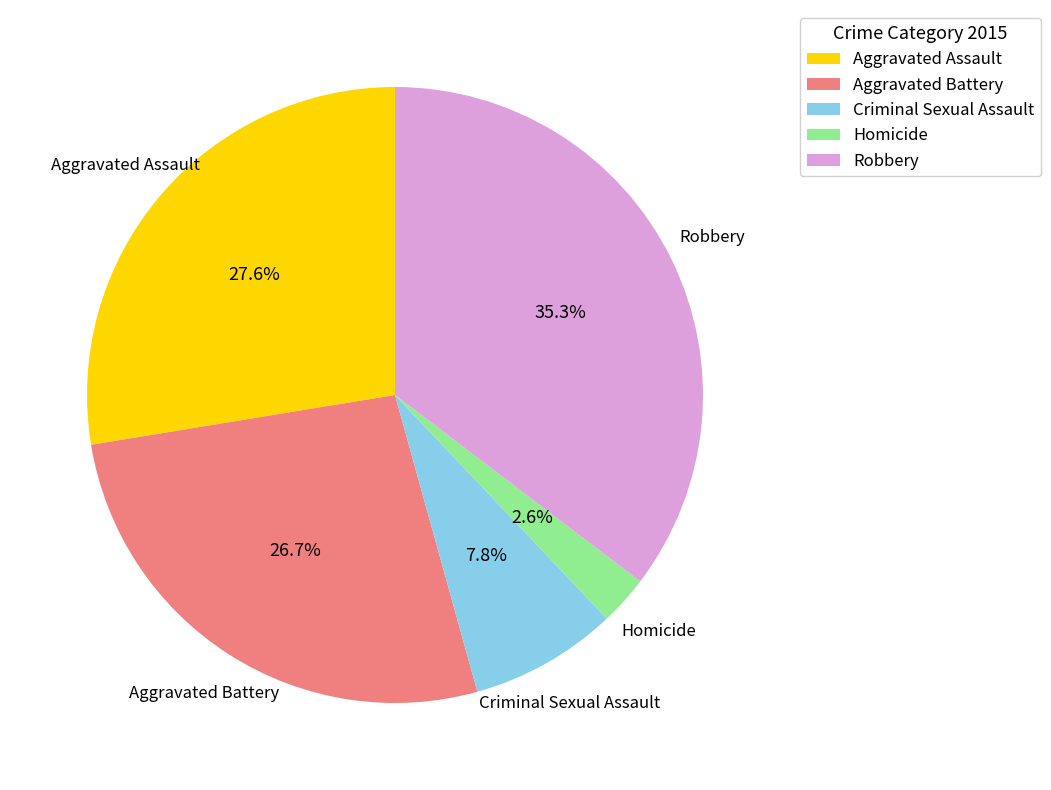

Does any single category account for the majority?

No